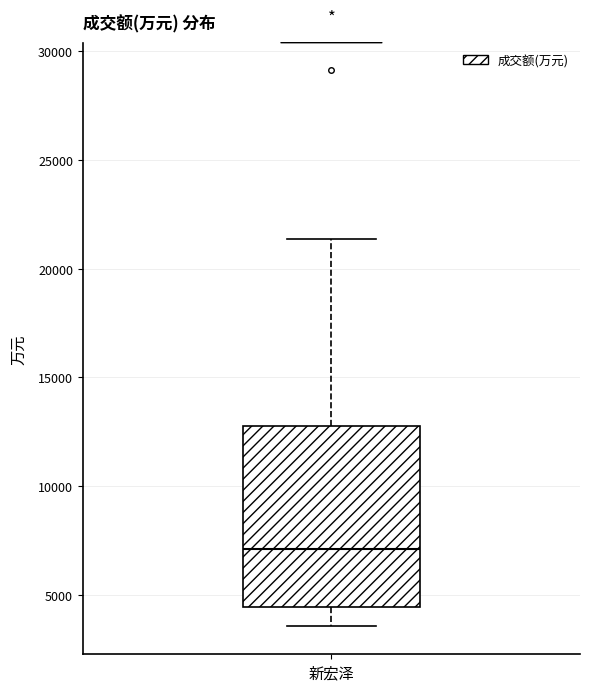

Transcribe this box plot: give where the median line is, the range the box spans, and where the two whiskers end, as read against the y-axis. The values are not printed on the chart, so give them approximately, as read against the axis.

median 7000, box 4500 to 13000, whiskers 3500 to 21500